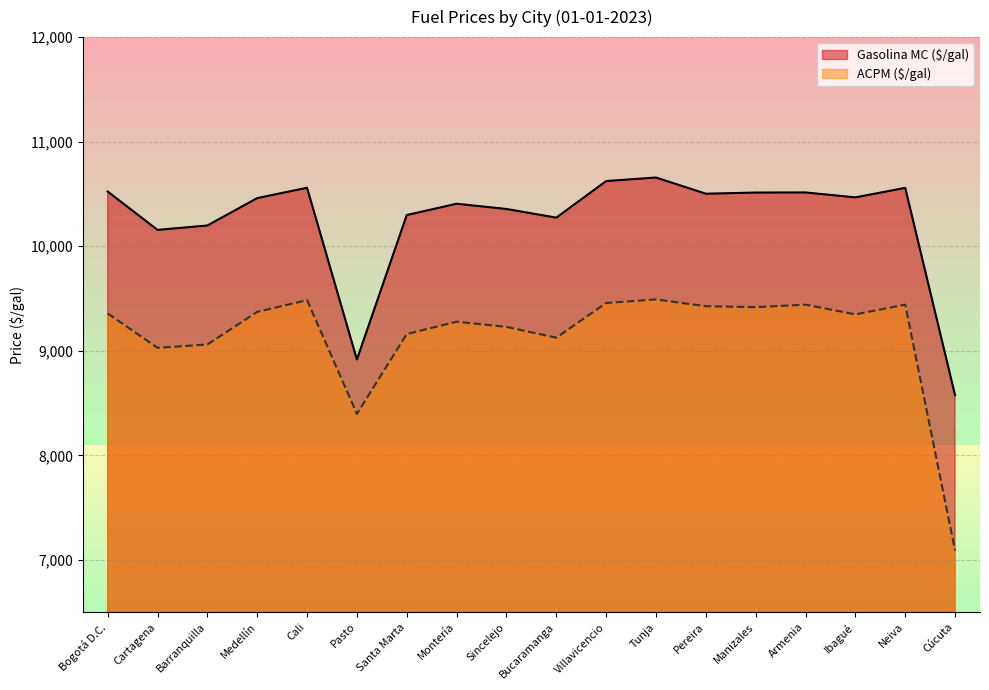

List the series in order of their overall mean, lowest first.

ACPM ($/gal), Gasolina MC ($/gal)